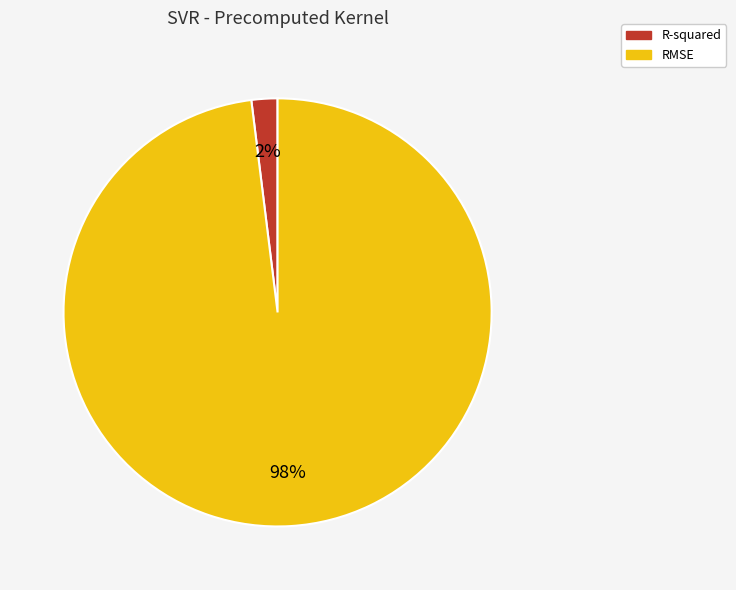

What is the largest slice in the pie chart?

RMSE